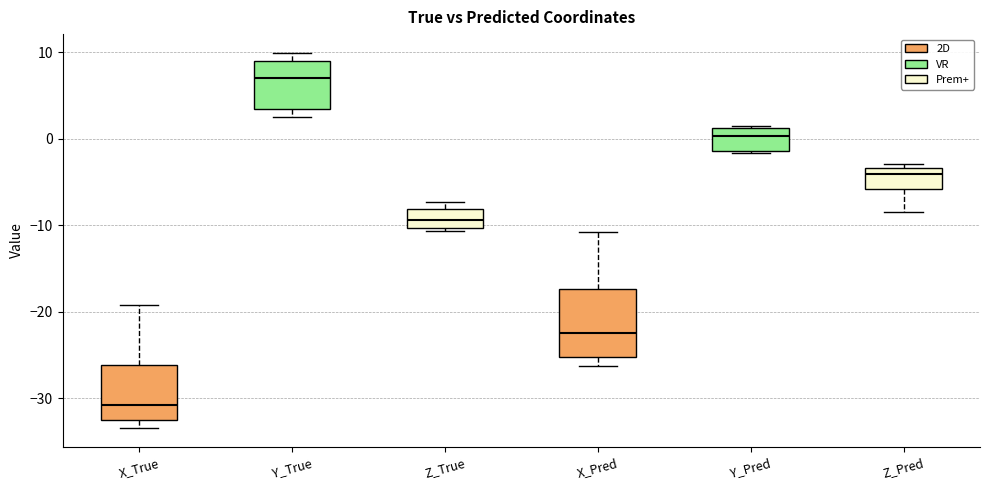

Reading left to right, read every box against the y-axis: the position of its median line, the range the box covers, and the ends of its whiskers. The values are not printed on the chart, so give them approximately, as read against the axis.

X_True: median -31, box -33 to -26, whiskers -33 (just below the box's lower edge) to -19
Y_True: median 7, box 3 to 9, whiskers 3 (just below the box's lower edge) to 10
Z_True: median -9, box -10 to -8, whiskers -11 to -7
X_Pred: median -22, box -25 to -17, whiskers -26 to -11
Y_Pred: median 0, box -1 to 1, whiskers -2 to 2
Z_Pred: median -4, box -6 to -3, whiskers -8 to -3 (just above the box's upper edge)